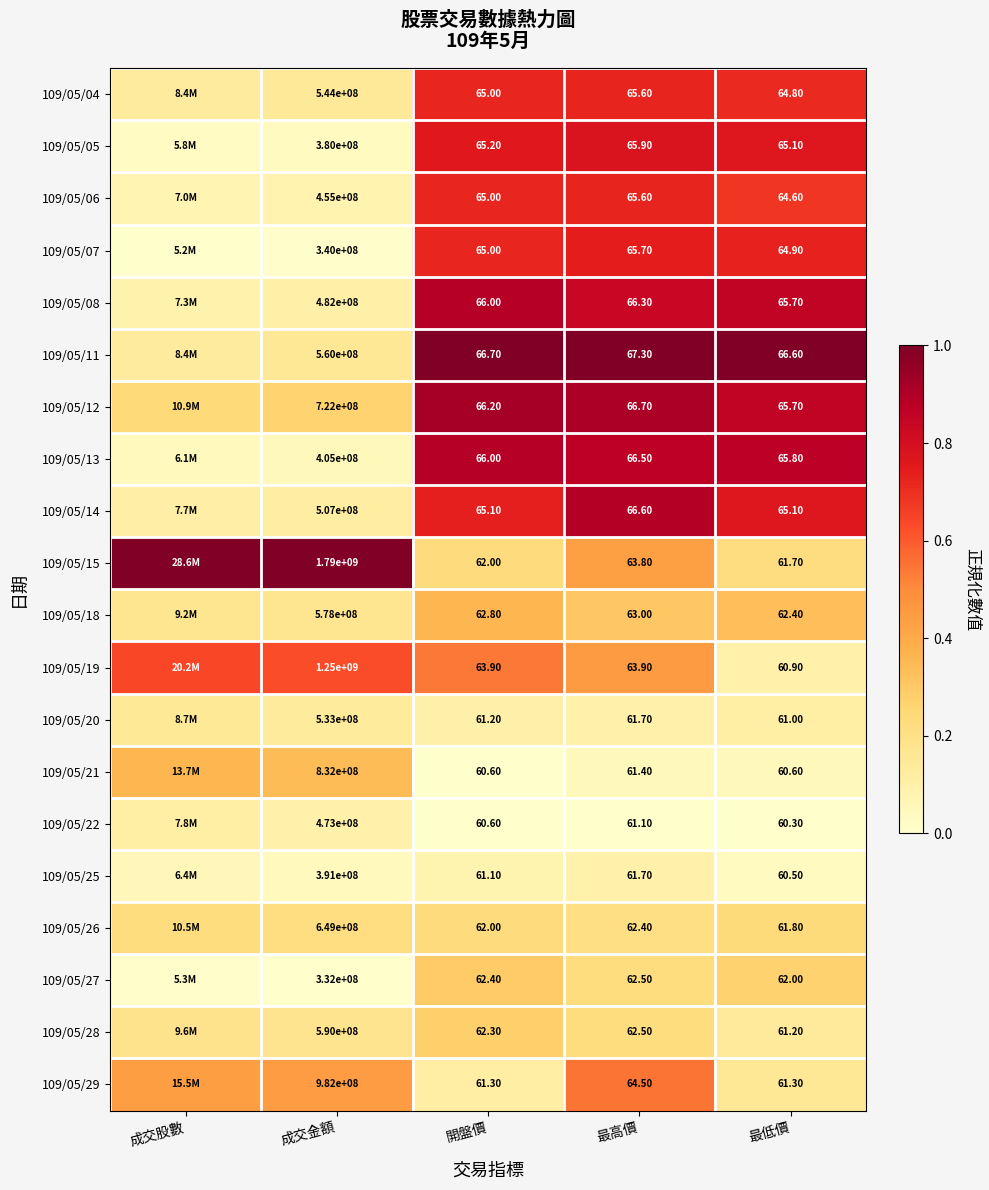

Is the value of 109/05/27 at 成交金額 greater than the value of 109/05/21 at 開盤價?

Yes